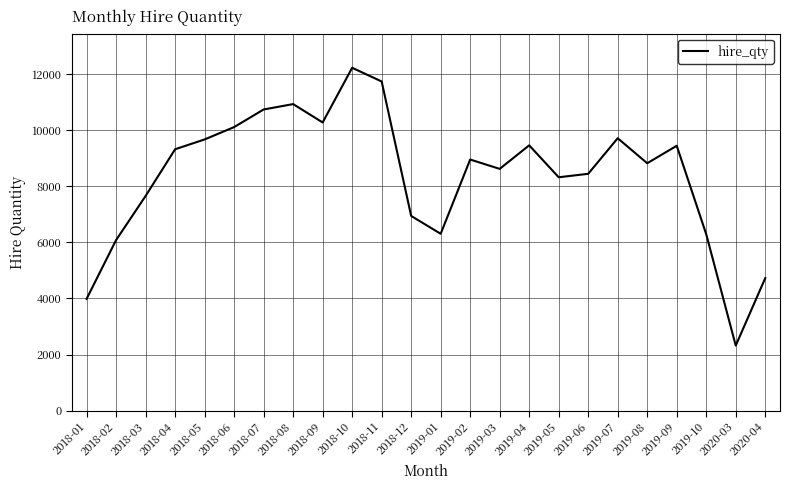

What is the change in value from 2018-07 to 2019-06?

-2295